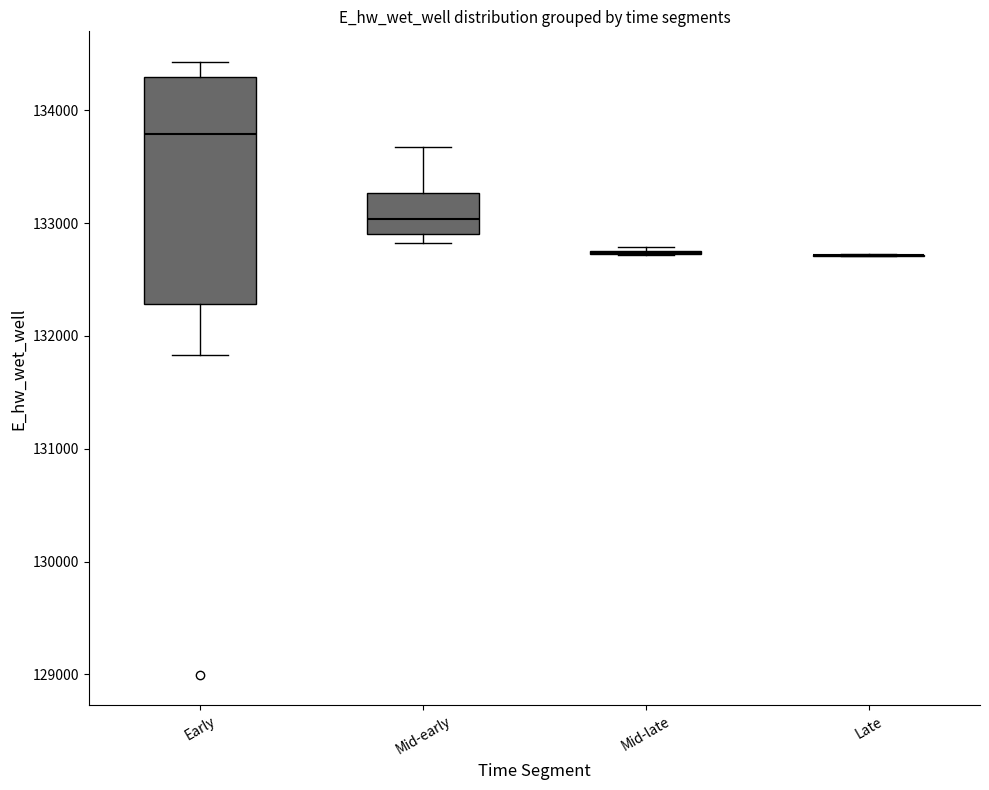

Reading left to right, transcribe this box plot: for each box, give where its median line is, the range the box spans, and where its two whiskers end, as read against the y-axis. The values are not printed on the chart, so give them approximately, as read against the axis.

Early: median 133800, box 132300 to 134300, whiskers 131800 to 134400
Mid-early: median 133000, box 132900 to 133300, whiskers 132800 to 133700
Mid-late: box collapsed to a line at 132700, whiskers 132700 to 132800
Late: box collapsed to a line at 132700, whiskers 132700 to 132700